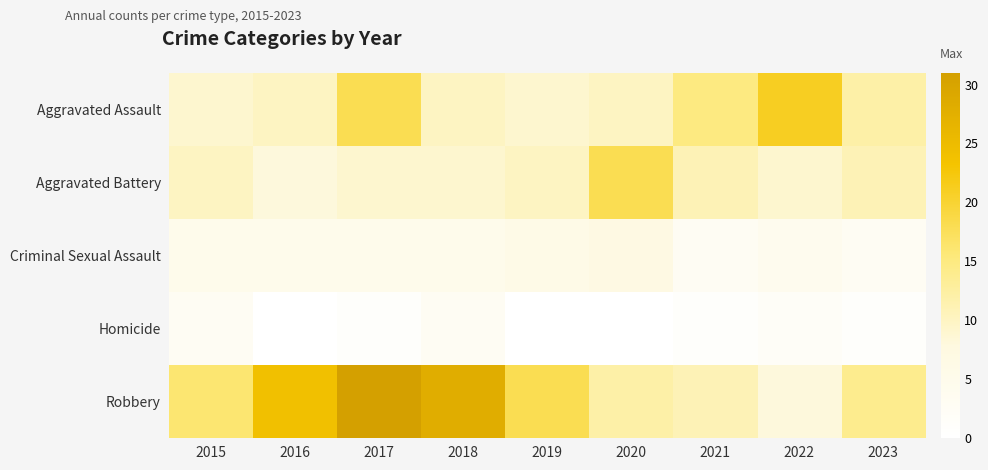

Reading left to right, what are all the values shown in this chart?

Aggravated Assault: 2015=9	2016=10	2017=18	2018=10	2019=9	2020=10	2021=15	2022=21	2023=12
Aggravated Battery: 2015=10	2016=8	2017=9	2018=9	2019=10	2020=18	2021=11	2022=9	2023=11
Criminal Sexual Assault: 2015=5	2016=5	2017=5	2018=5	2019=6	2020=7	2021=3	2022=4	2023=3
Homicide: 2015=3	2016=0	2017=1	2018=3	2019=0	2020=0	2021=1	2022=2	2023=1
Robbery: 2015=16	2016=24	2017=31	2018=28	2019=18	2020=12	2021=11	2022=8	2023=14